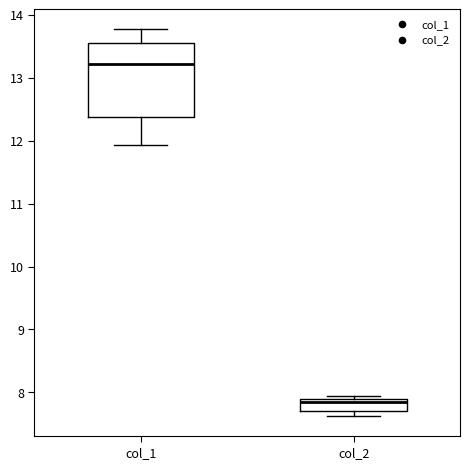

Reading left to right, read every box against the y-axis: the position of its median line, the range the box covers, and the ends of its whiskers. The values are not printed on the chart, so give them approximately, as read against the axis.

col_1: median 13.2, box 12.4 to 13.5, whiskers 11.9 to 13.8
col_2: median 7.8, box 7.7 to 7.9, whiskers 7.6 to 7.9 (just above the box's upper edge)